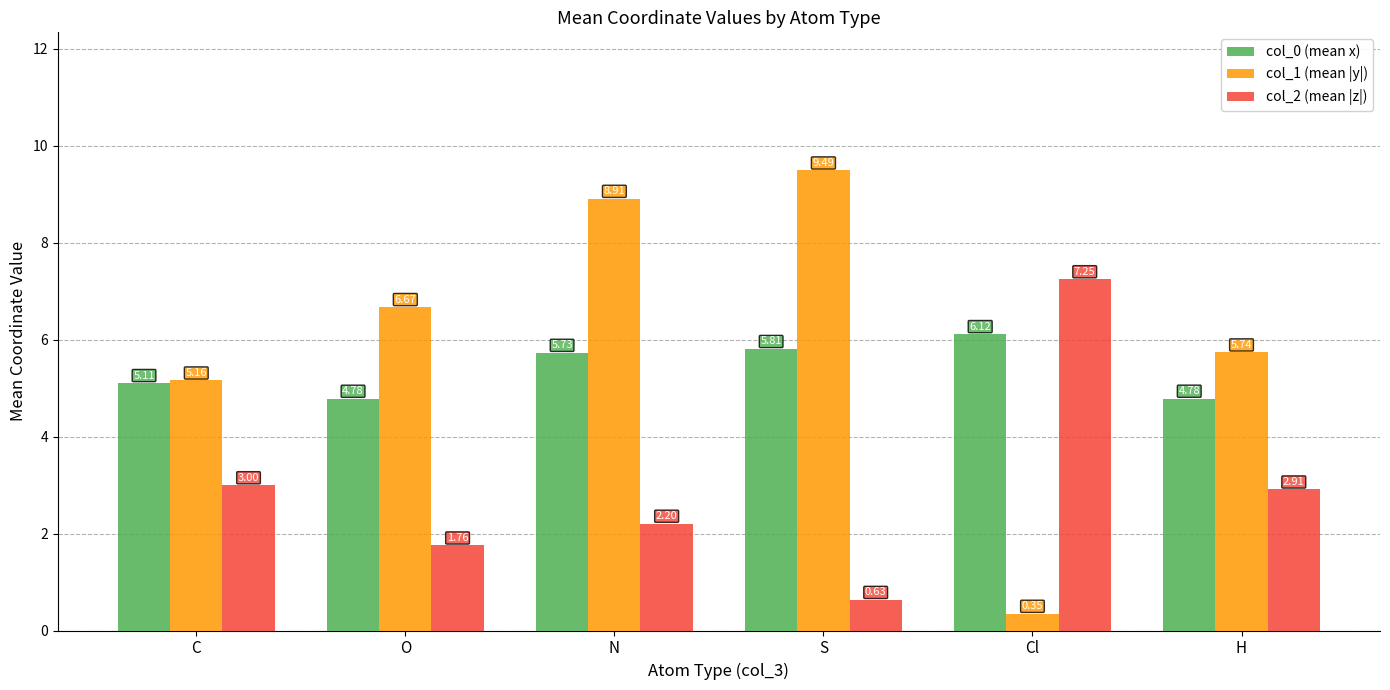

What is the value of the col_1 (mean |y|) bar at the 3rd from the left?

8.9